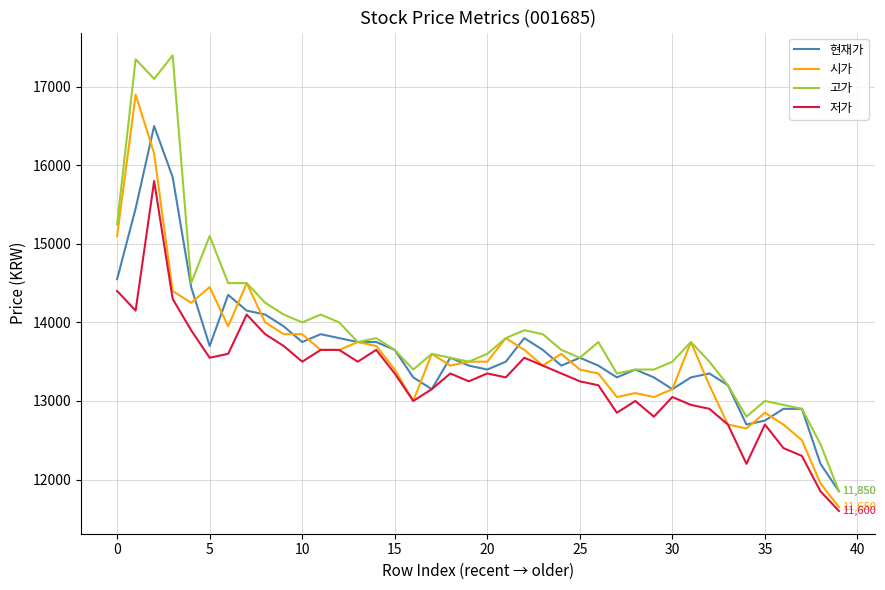

What is the maximum value shown in the chart?

17400